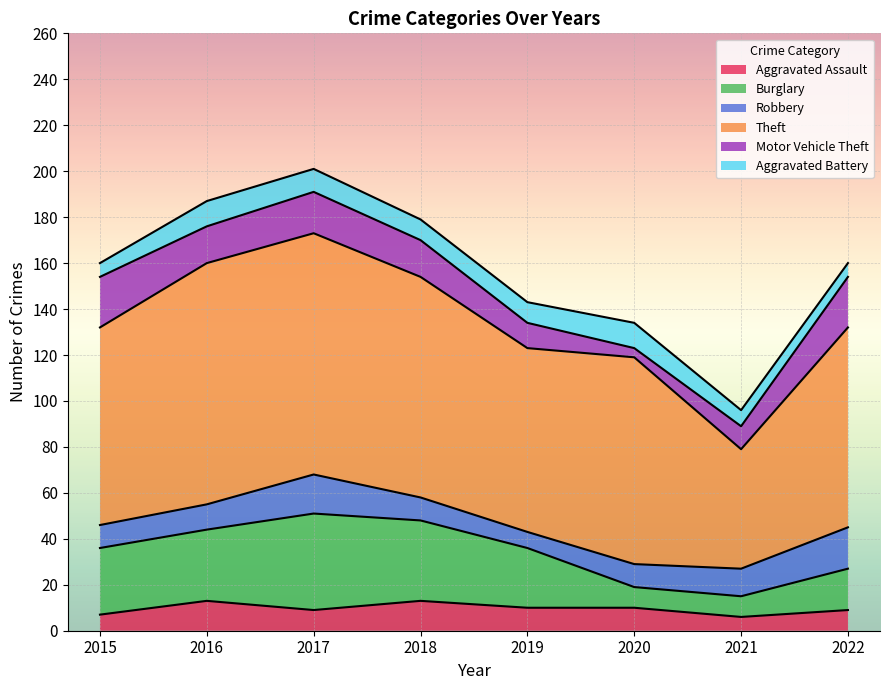

What is the difference between the Burglary values at 2015 and 2018?

6